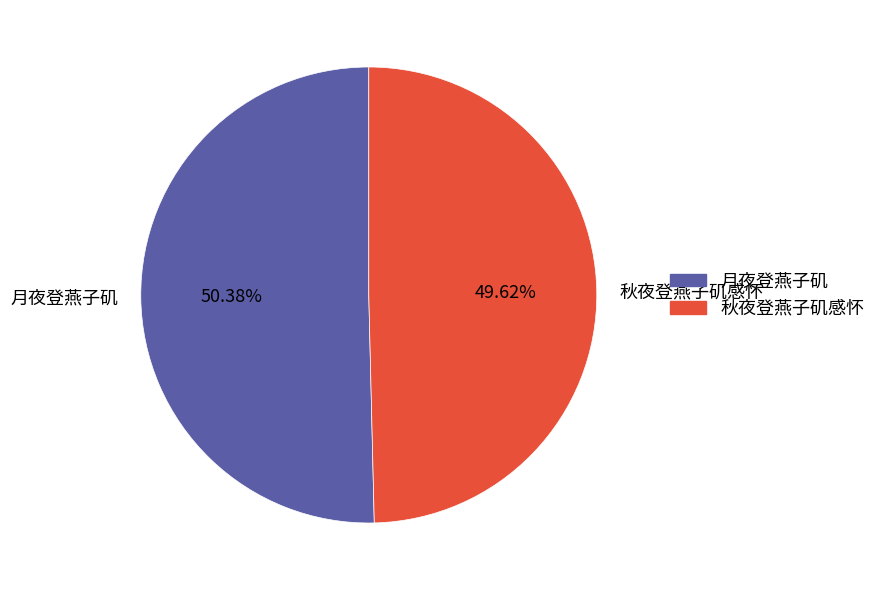

What is the ratio of the value at 秋夜登燕子矶感怀 to the value at 月夜登燕子矶?

1.0